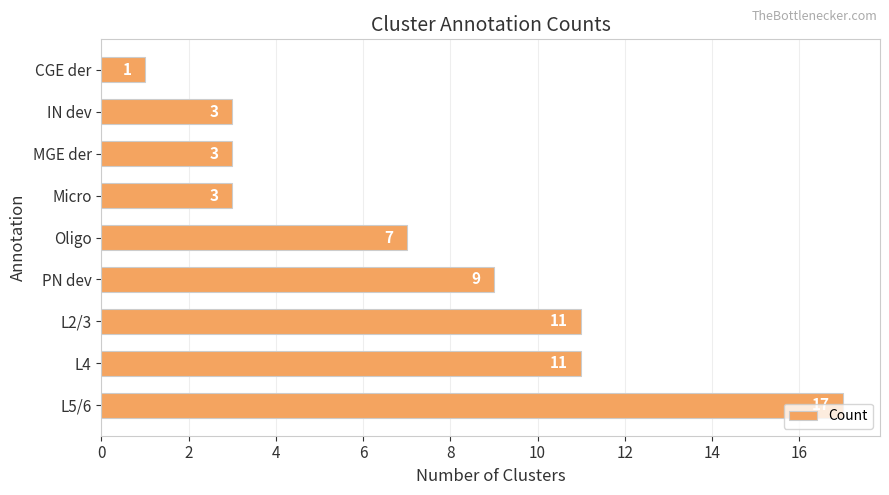

What is the difference between the maximum and minimum values?

16